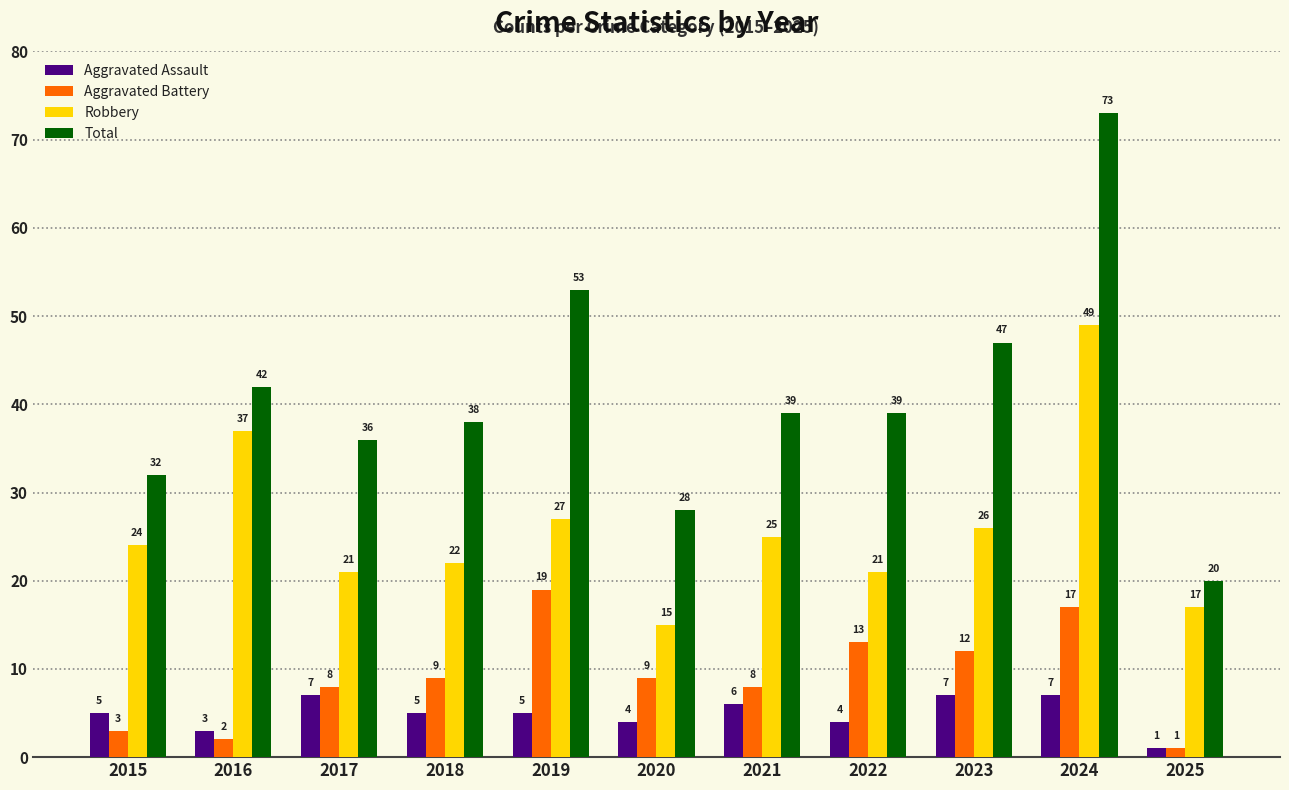

The value of Robbery at 2024 is 49. True or false?

True